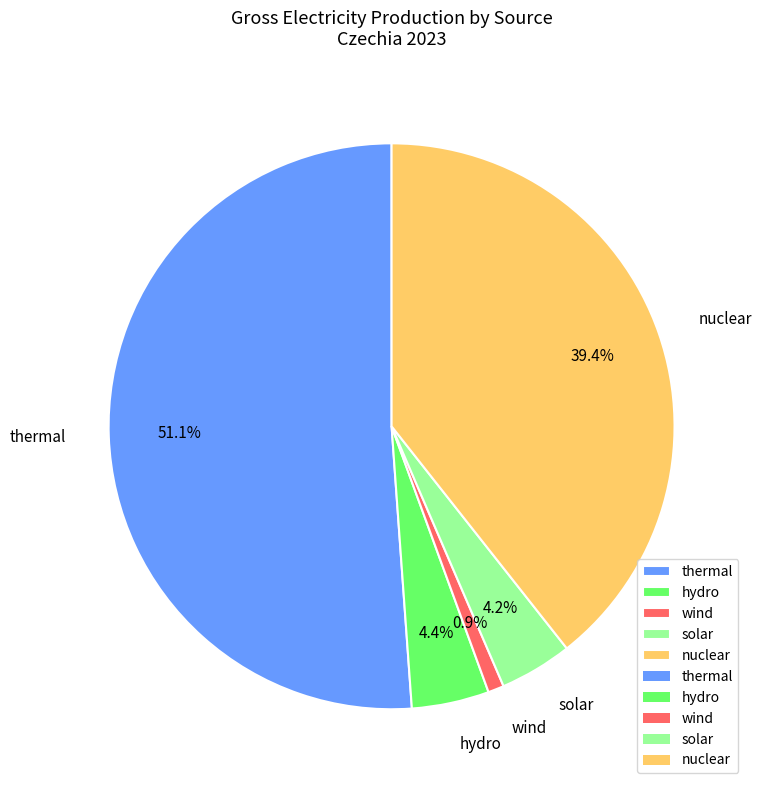

To the nearest percent, what percentage of the pie is solar?

4%